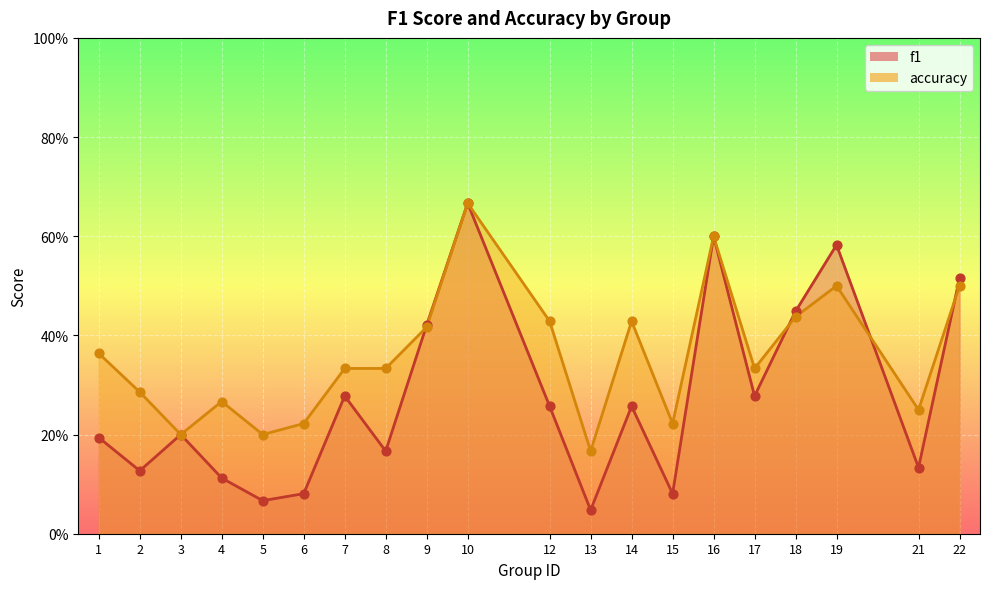

At which category is the sum across all series the highest?

10